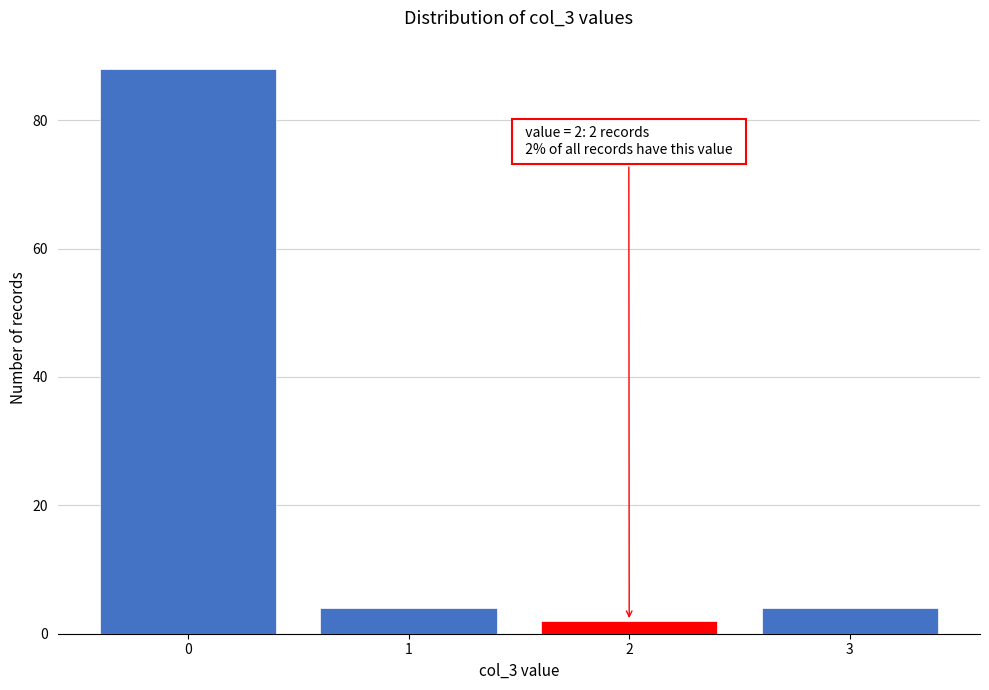

Reading left to right, what are all the values shown in this chart?

0=88	1=4	2=2	3=4